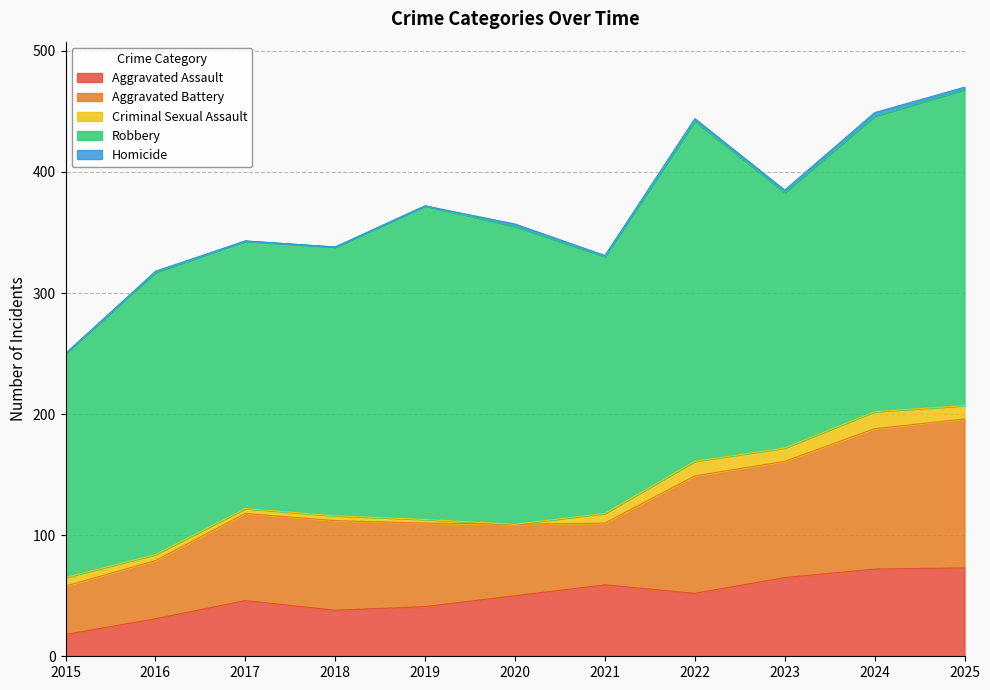

True or false: Aggravated Assault has more than 1 points higher than both neighbors.

True